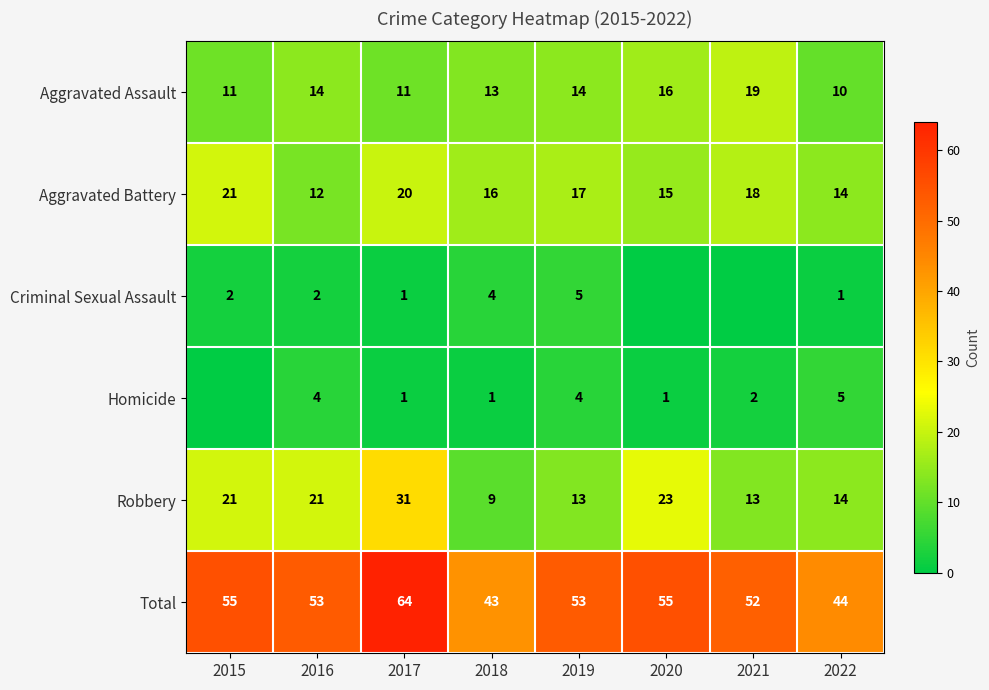

Is it true that Aggravated Assault equals 6 at 2022?

False